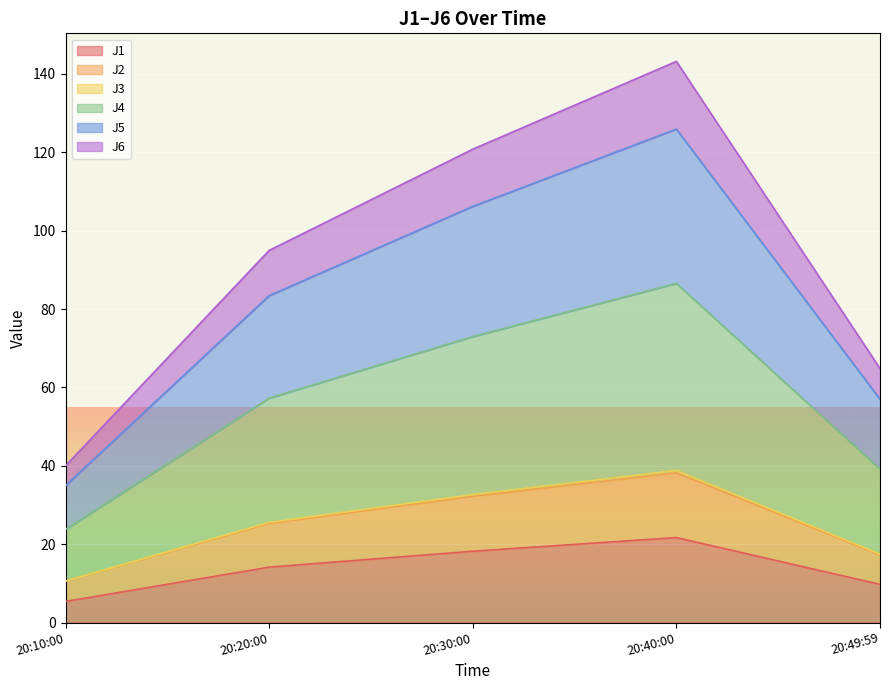

What are all the series names shown in the legend?

J1, J2, J3, J4, J5, J6